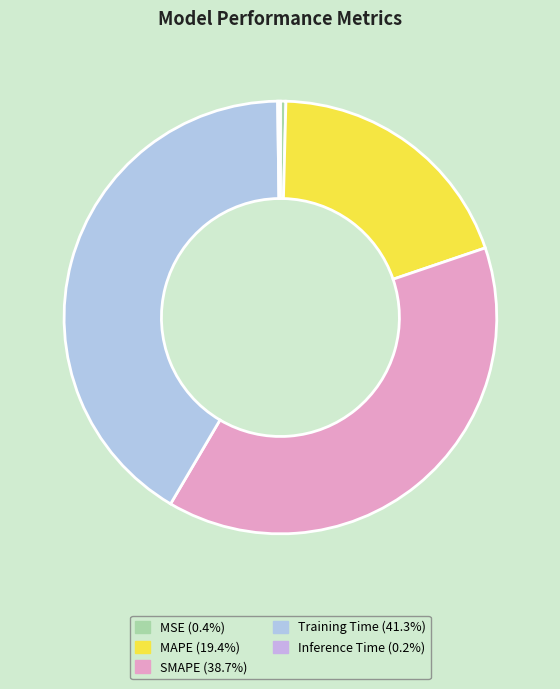

Rank the categories by value from highest to lowest.

Training Time, SMAPE, MAPE, MSE, Inference Time